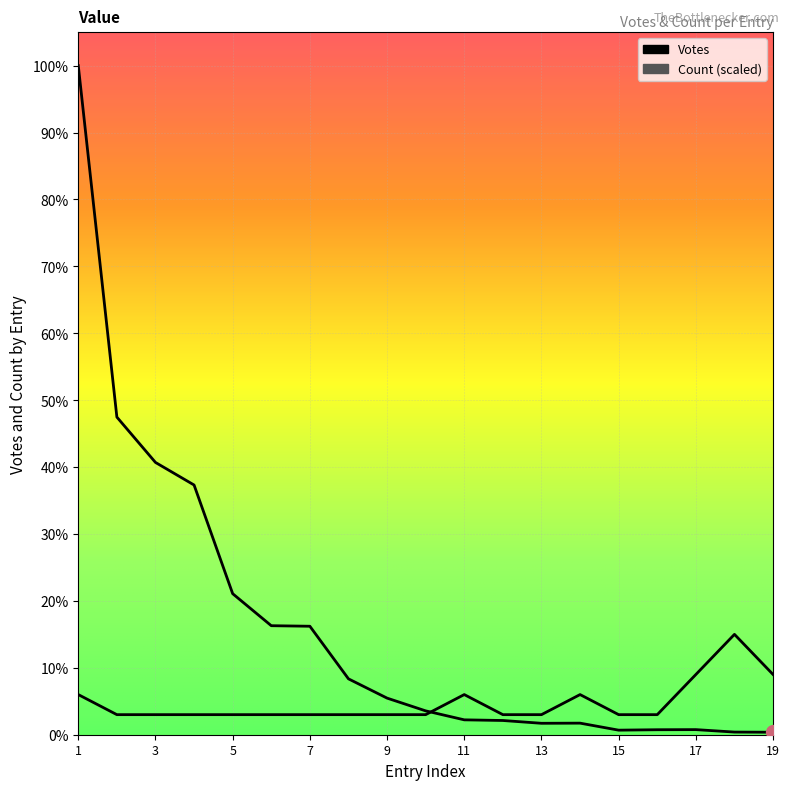

True or false: Votes and Count cross at least once.

True